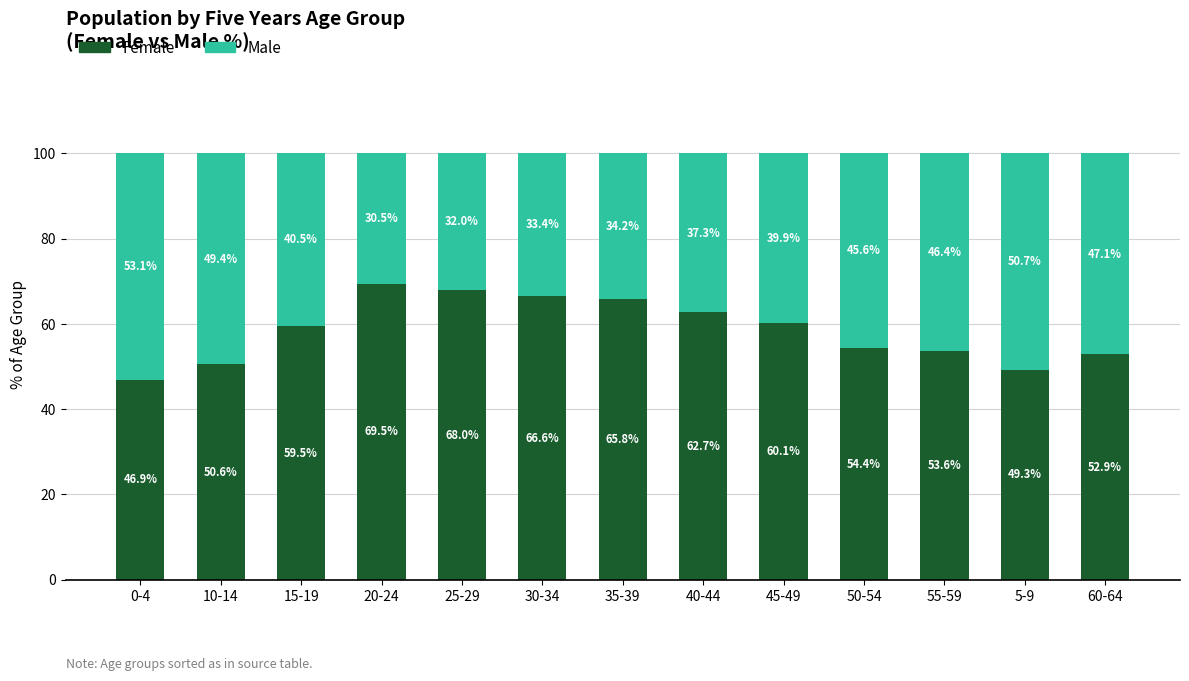

Is it true that Female equals 49.3 at 5-9?

True